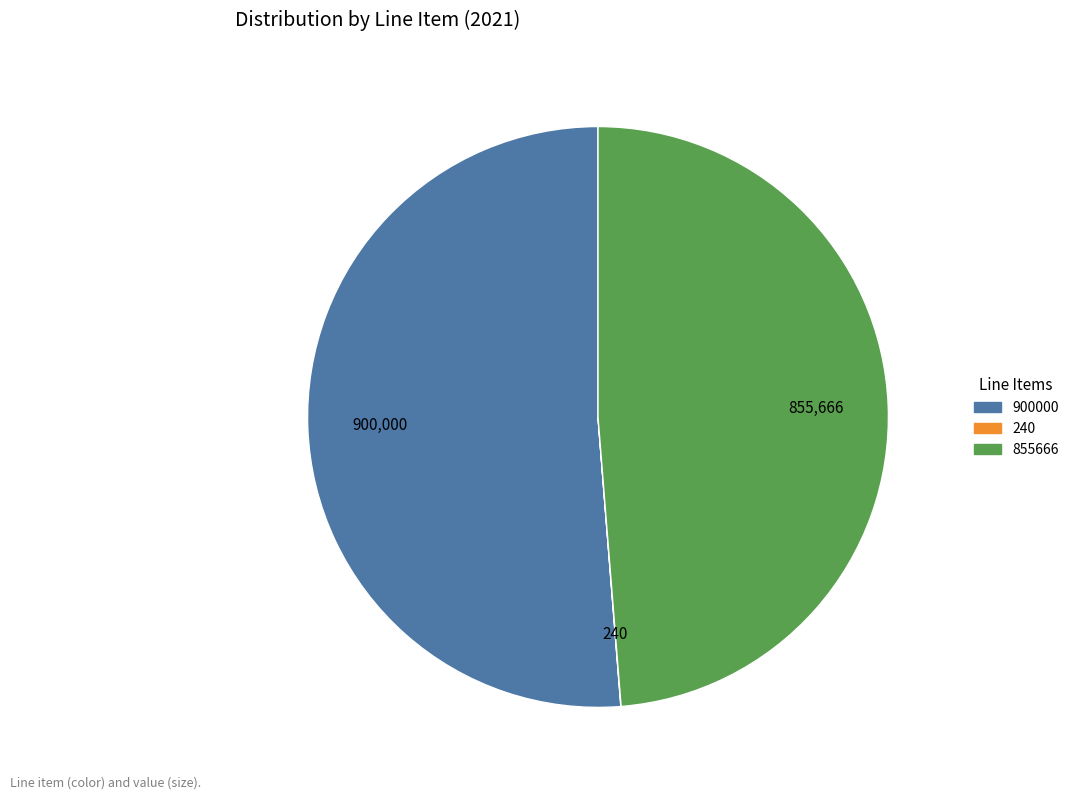

Which slice represents more than half of the pie?

900000